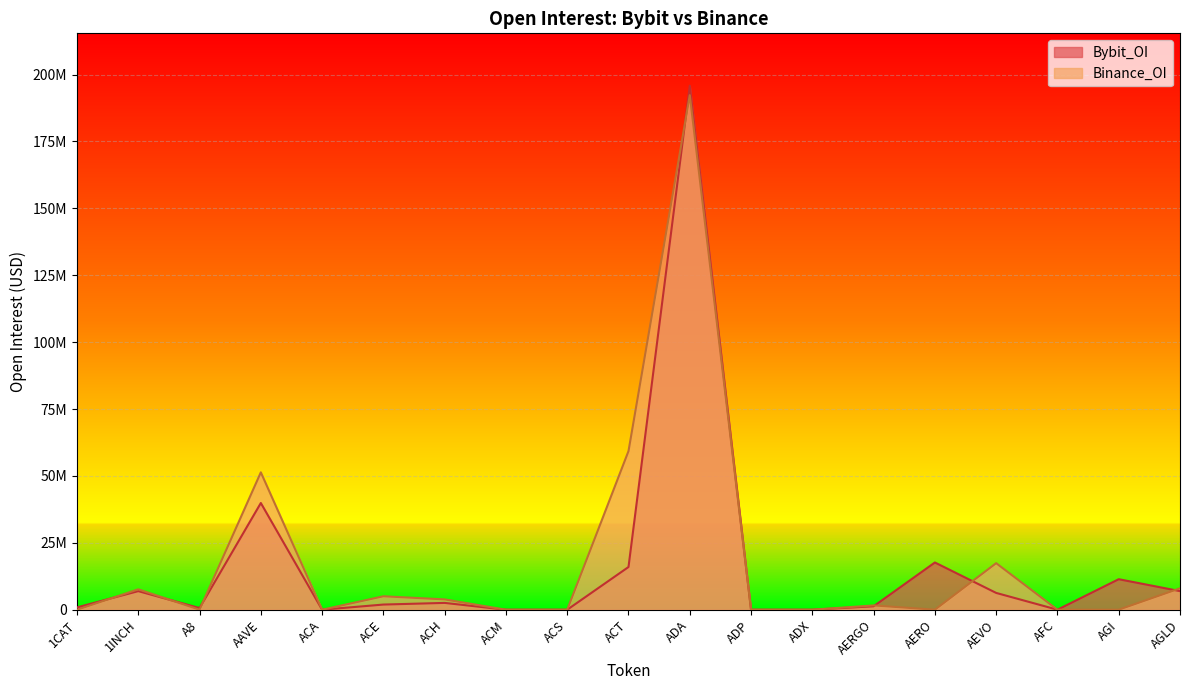

Between AAVE and ACA, which series saw the biggest shift?

Binance_OI